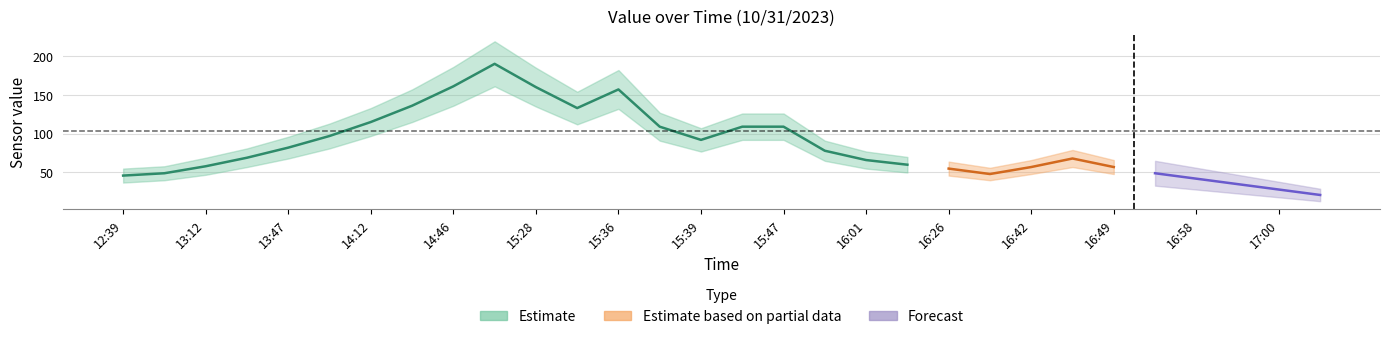

The value of value_upper at 15:30 is 50. True or false?

False